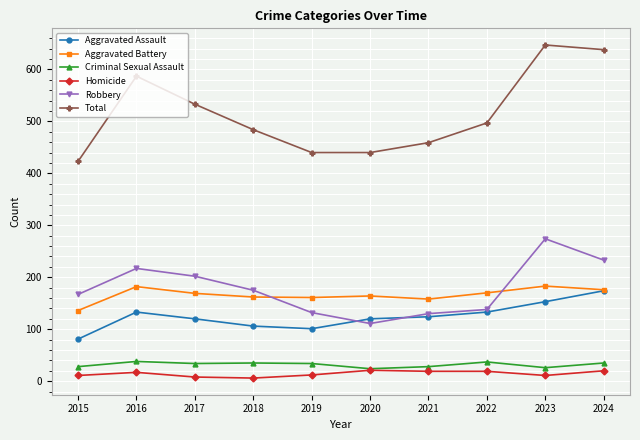

What is the spread (max minus min) of values at 2021?

440